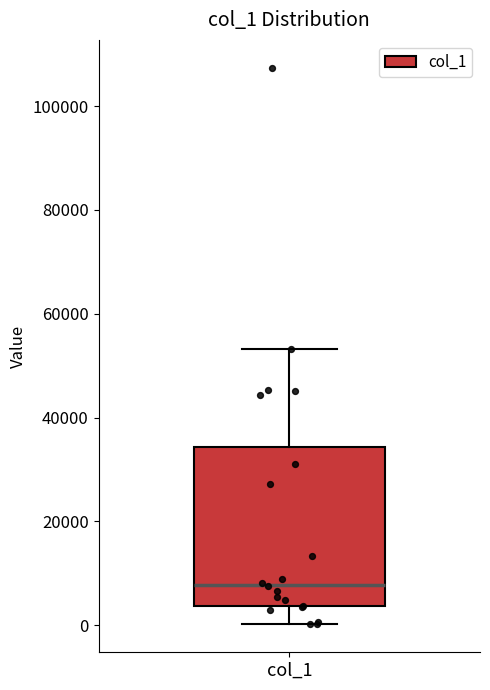

Where does the upper whisker of the box for col_1 end on the y-axis? The values are not printed on the chart, so give them approximately, as read against the axis.

54000